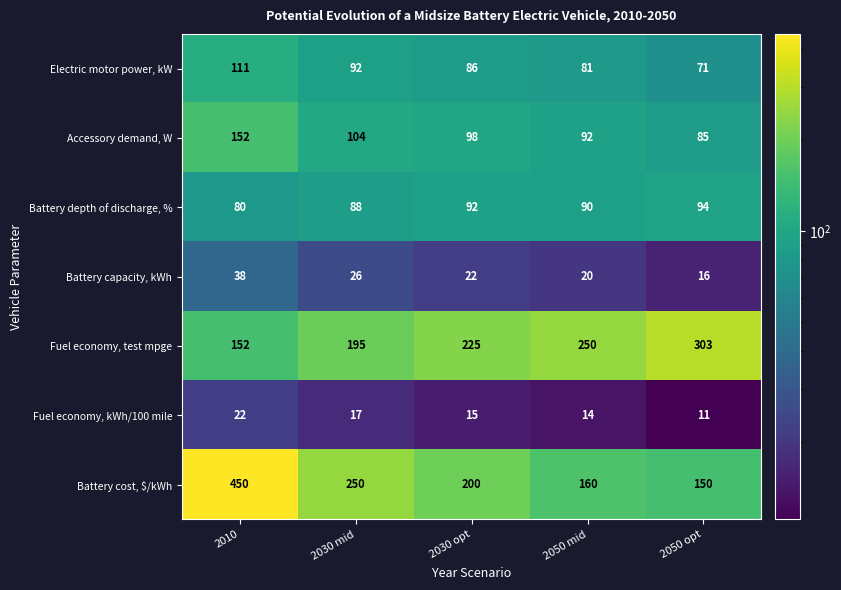

What is the average value of the Battery cost, $/kWh series?

242